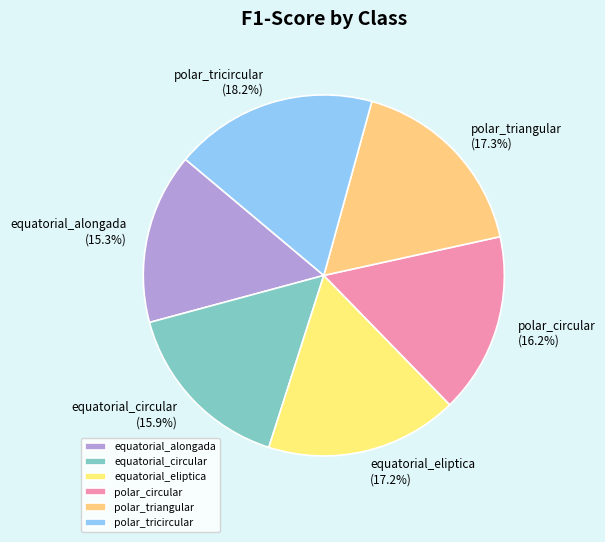

True or false: equatorial_eliptica accounts for 17% of the total.

True